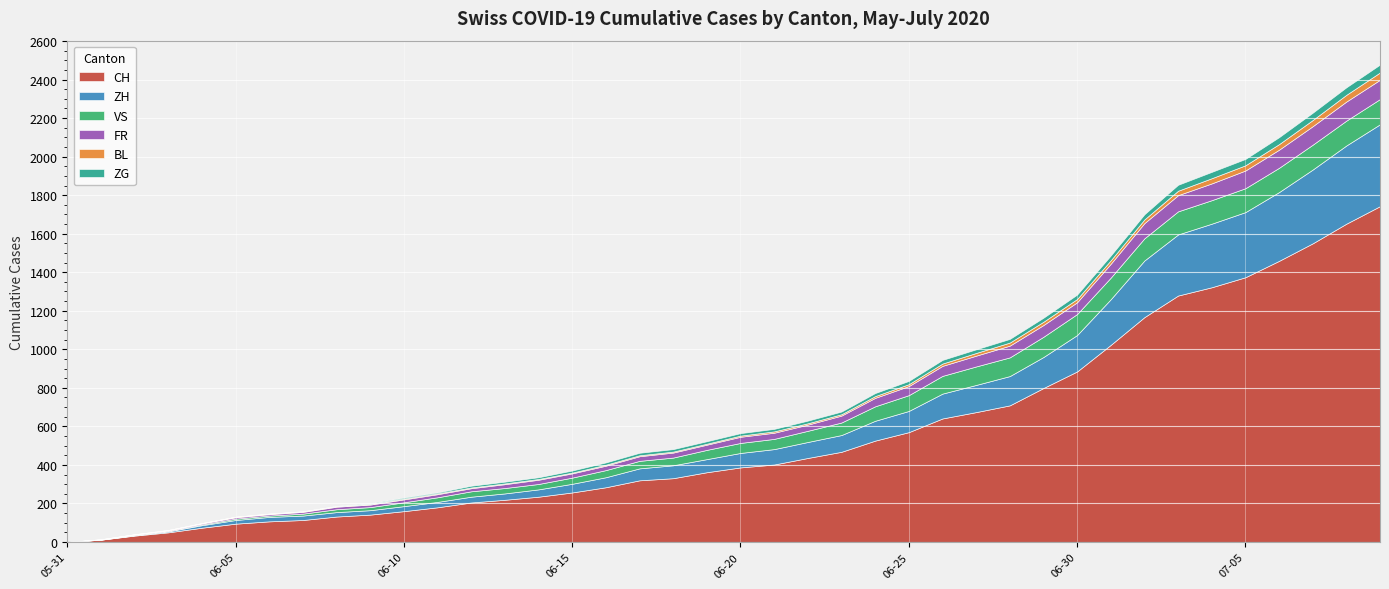

Which category has the lowest value across all series?

2020-05-31